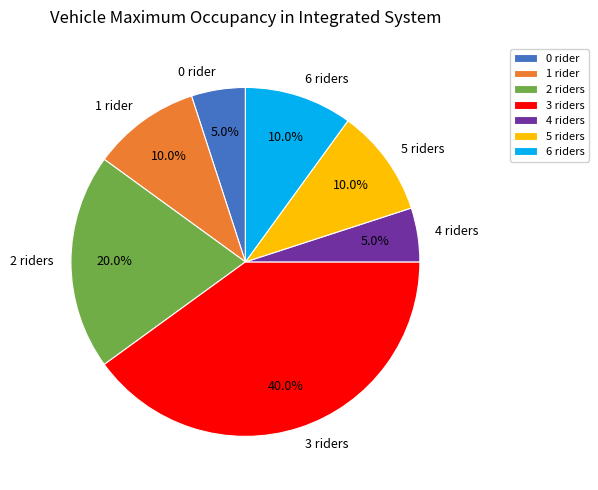

What is the largest slice in the pie chart?

3